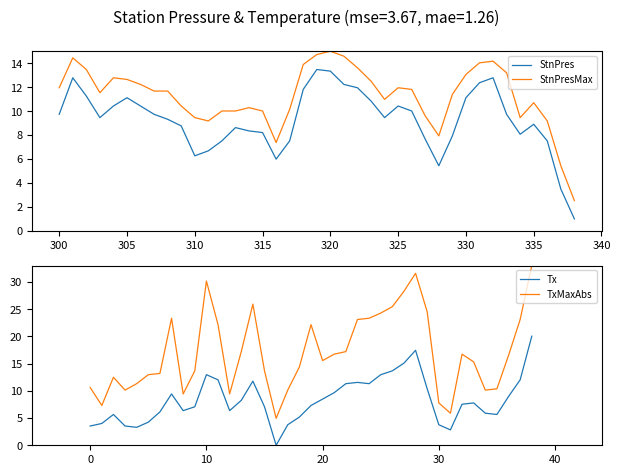

What is the highest value of the StnPres series?

13.5